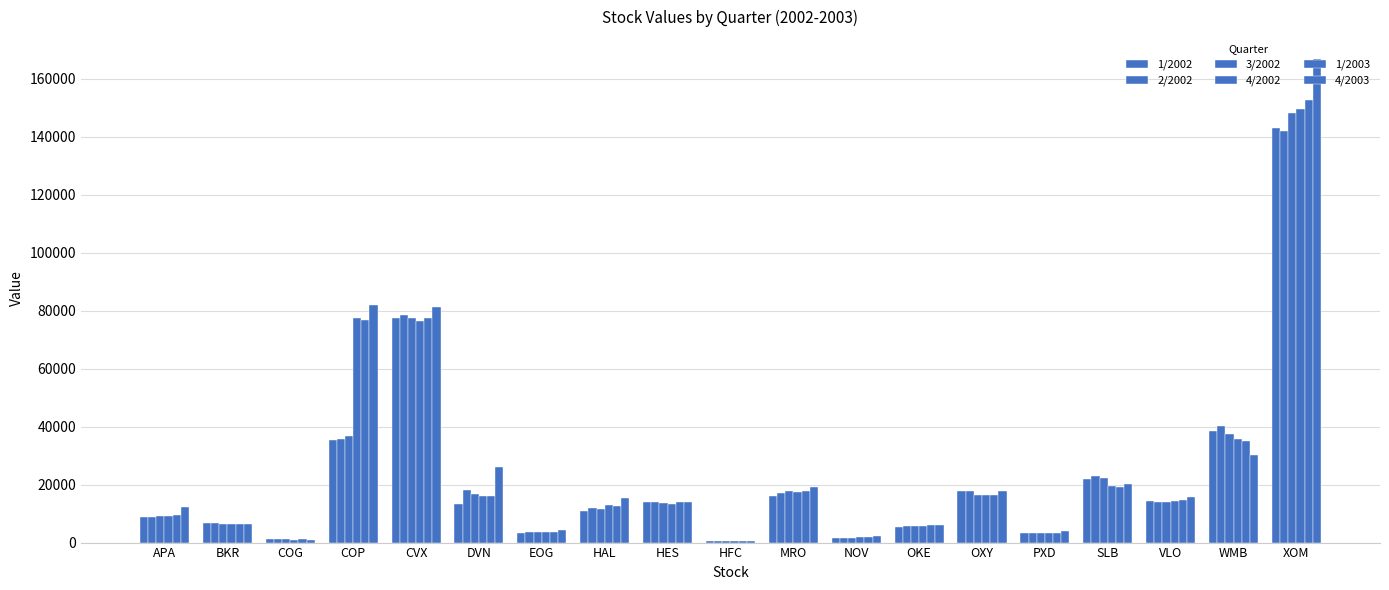

How many data points does each series have?

19